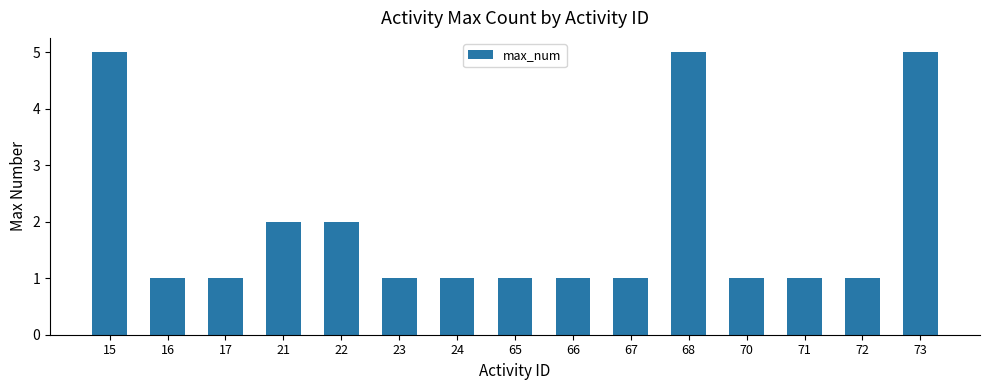

True or false: the data shows 3 at 68.

False